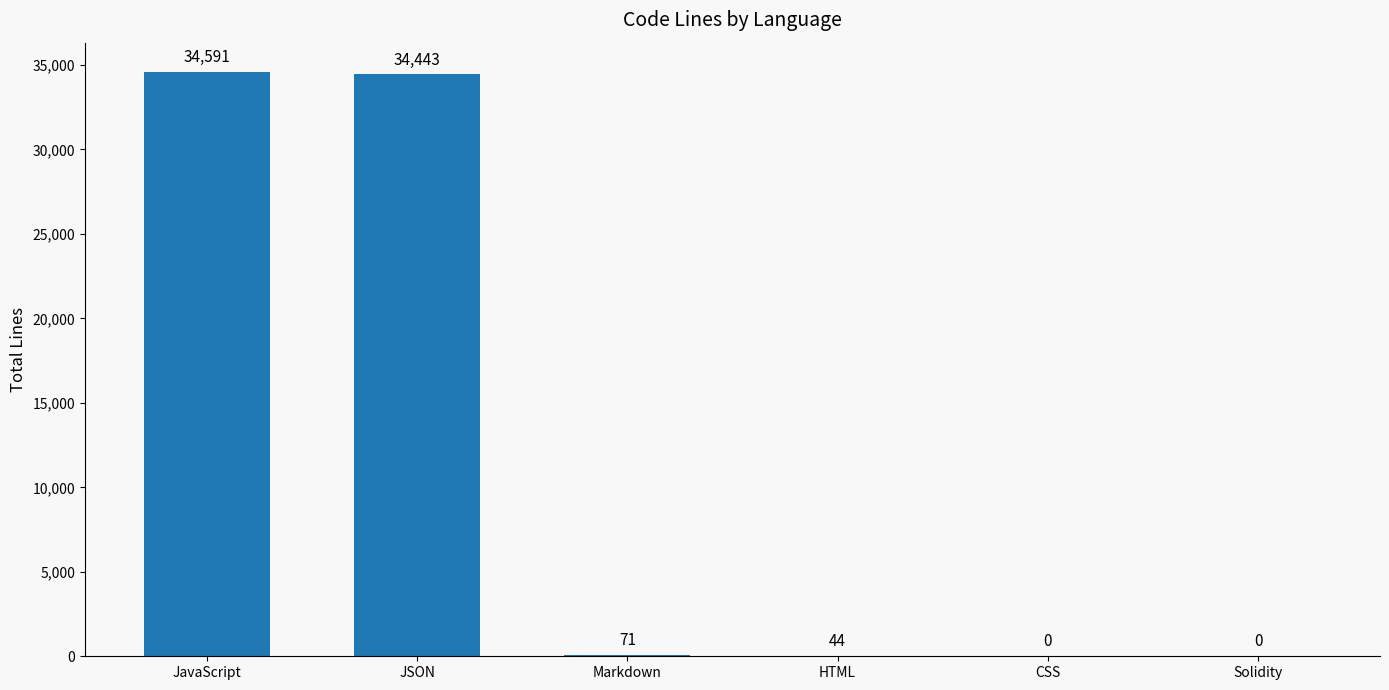

How many values are above zero?

4